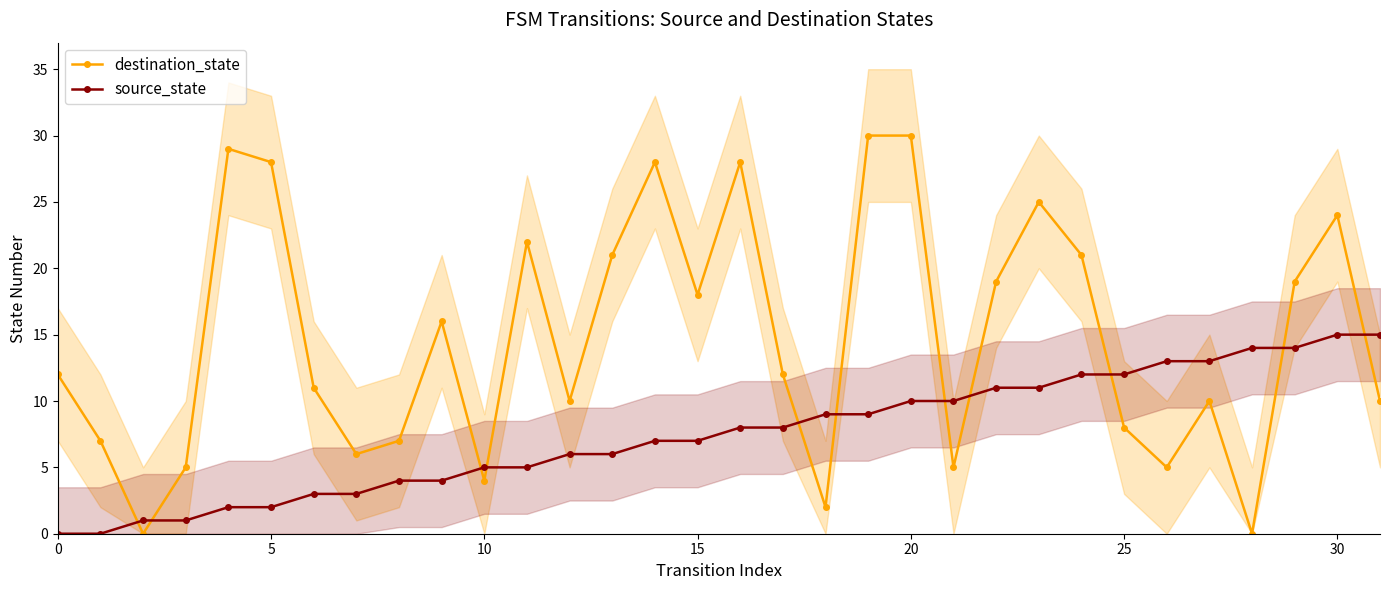

What is the value of the source_state point at the 26th from the left?

2